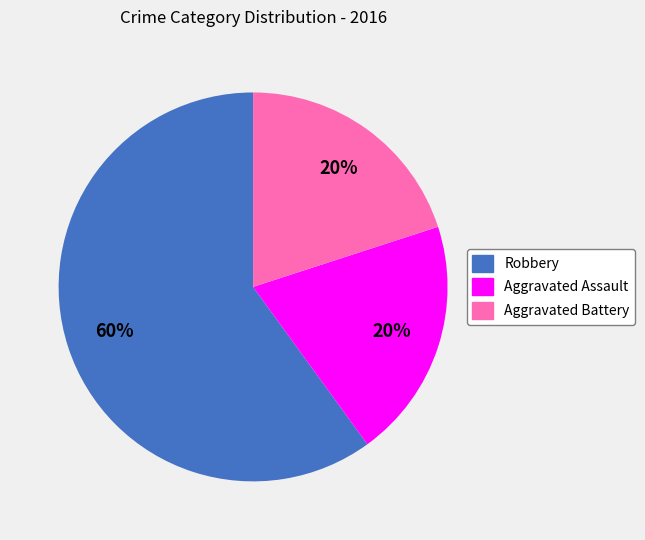

True or false: Aggravated Battery accounts for 10% of the total.

False